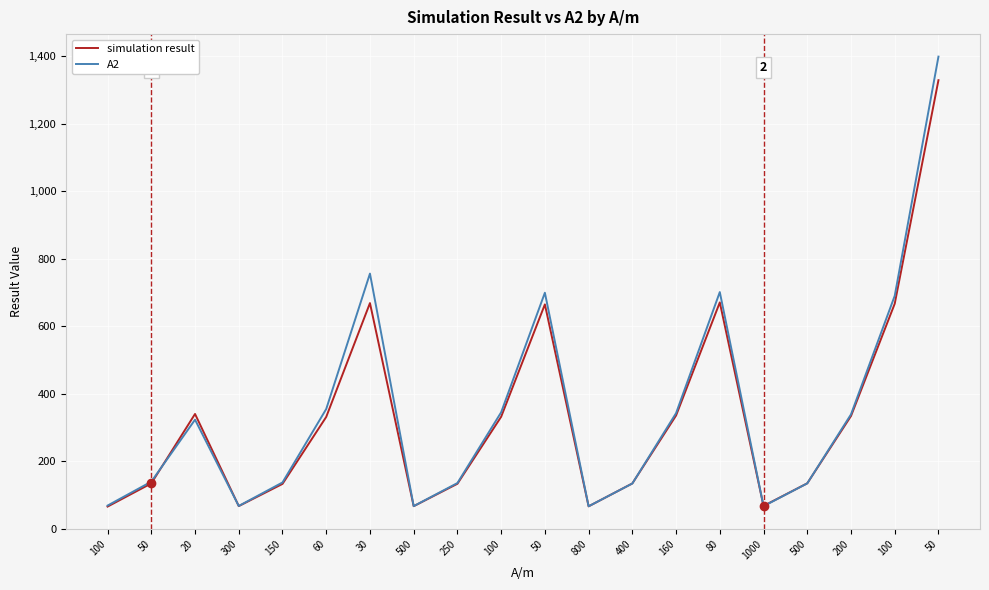

How many lines are shown in the chart?

2